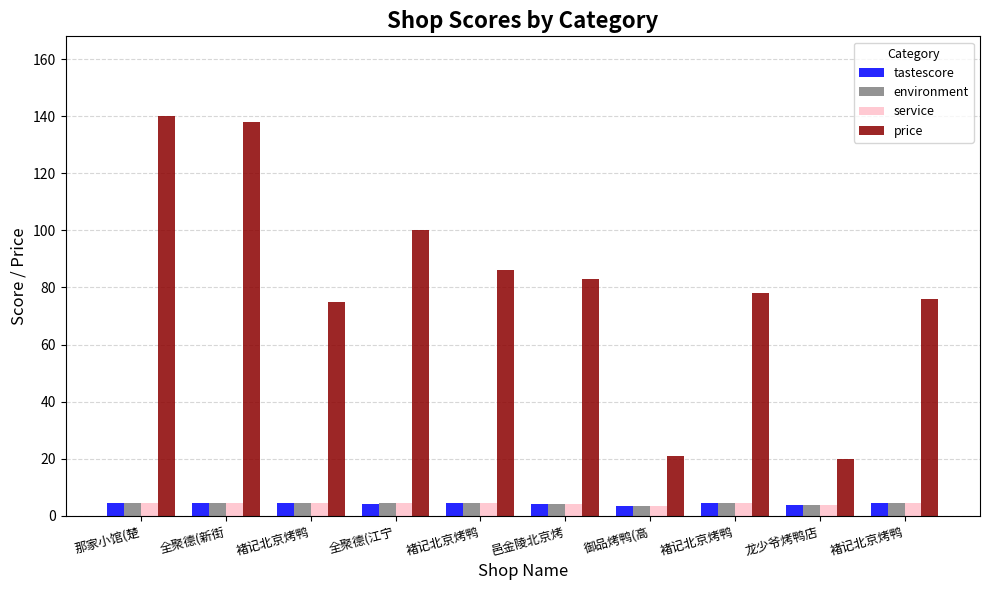

The tastescore series shows 4.4 at 全聚德(新街. True or false?

True